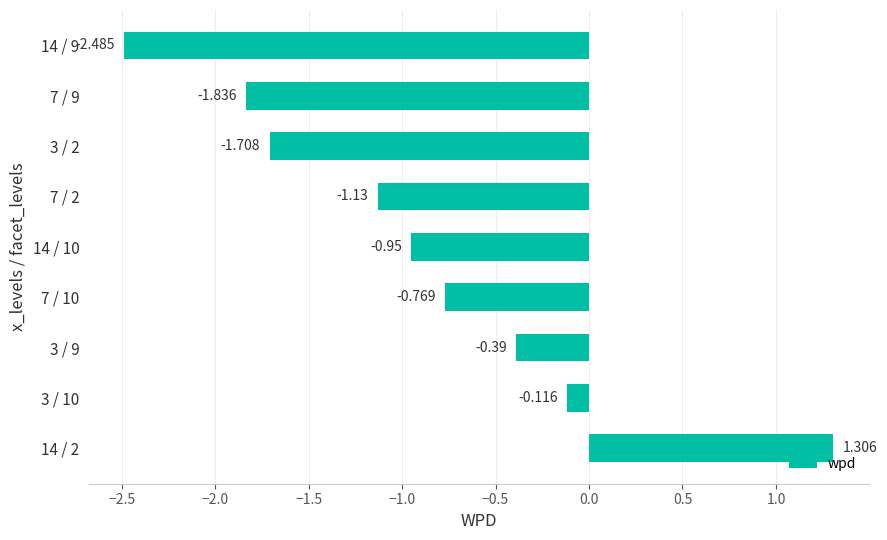

Count the number of data series in this chart.

1